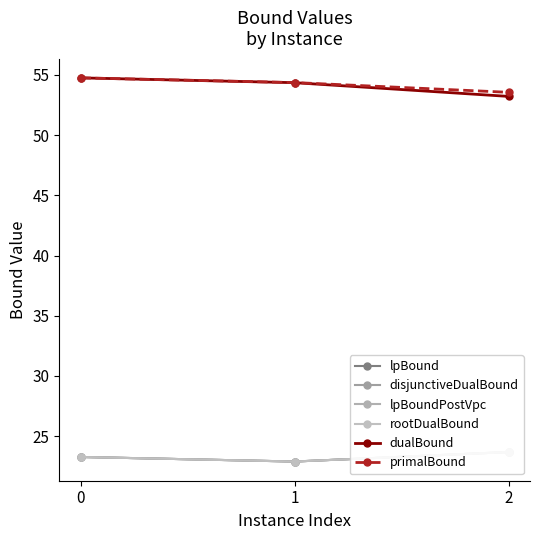

What is the value of the primalBound point at the 3rd from the left?

53.6